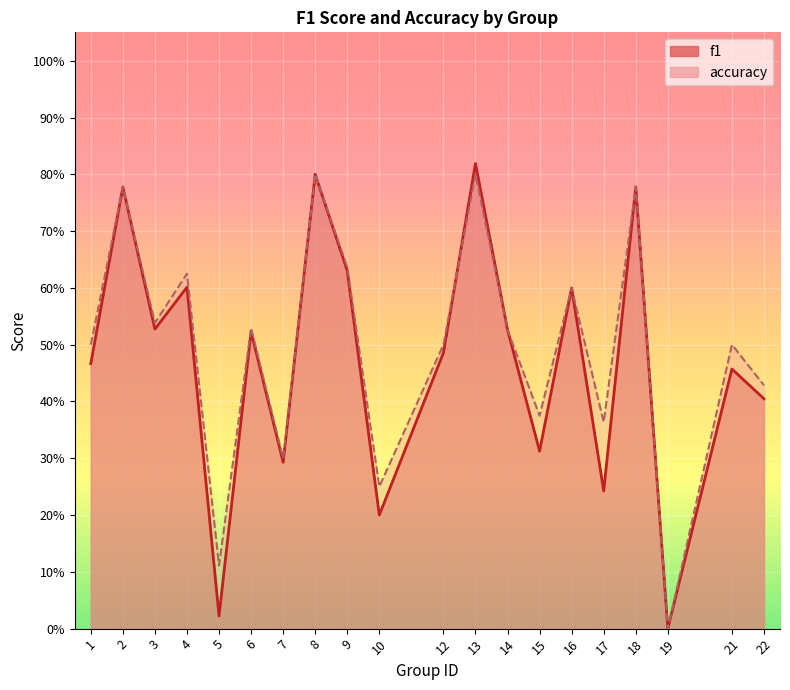

List the series in order of their peak value, lowest first.

accuracy_line, f1_line